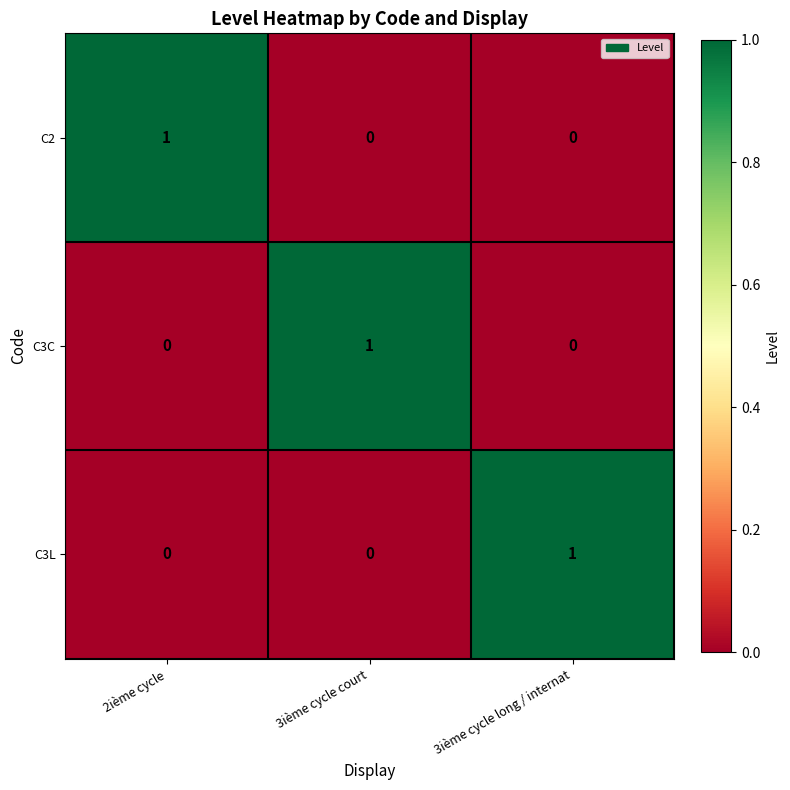

At how many categories does at least one series exceed 0?

3